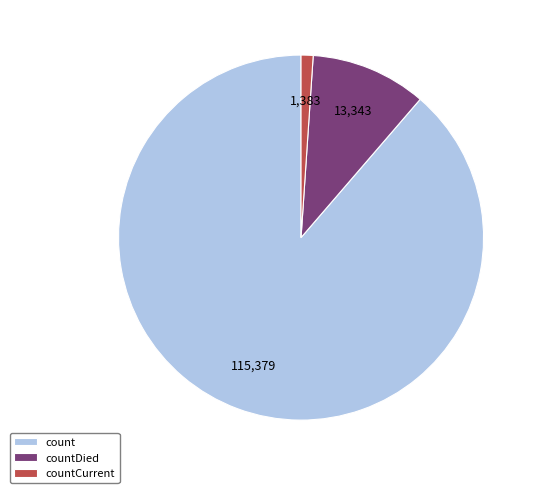

Which slice is the smallest?

countCurrent